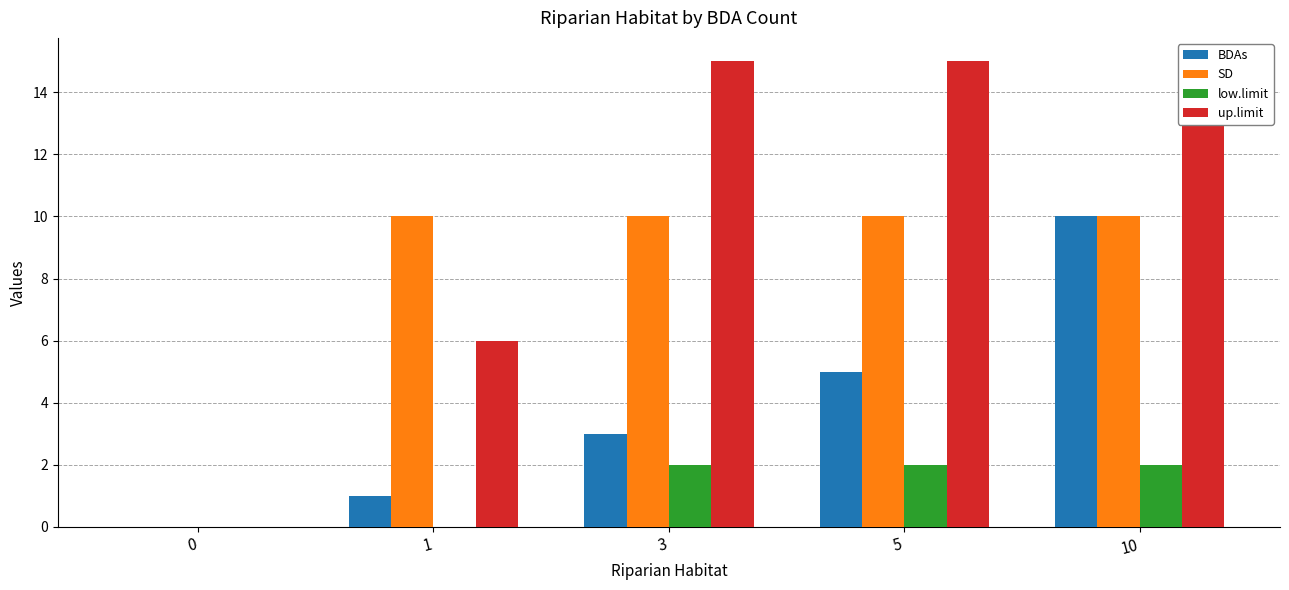

How many categories are shown in the chart?

5